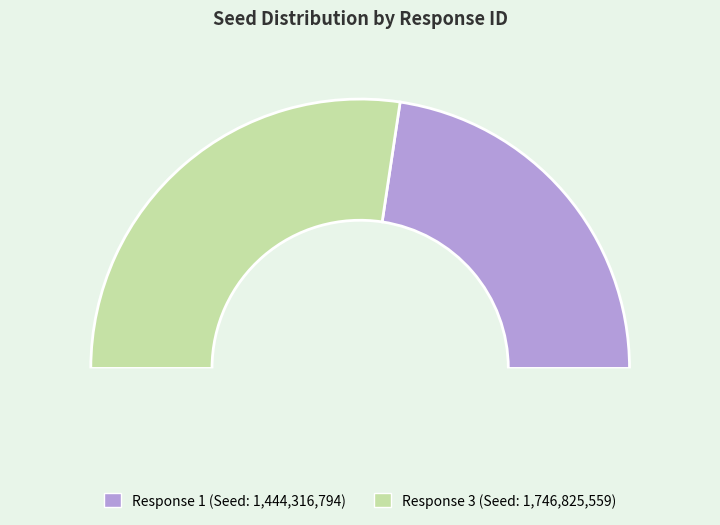

What is the majority slice?

Response 3